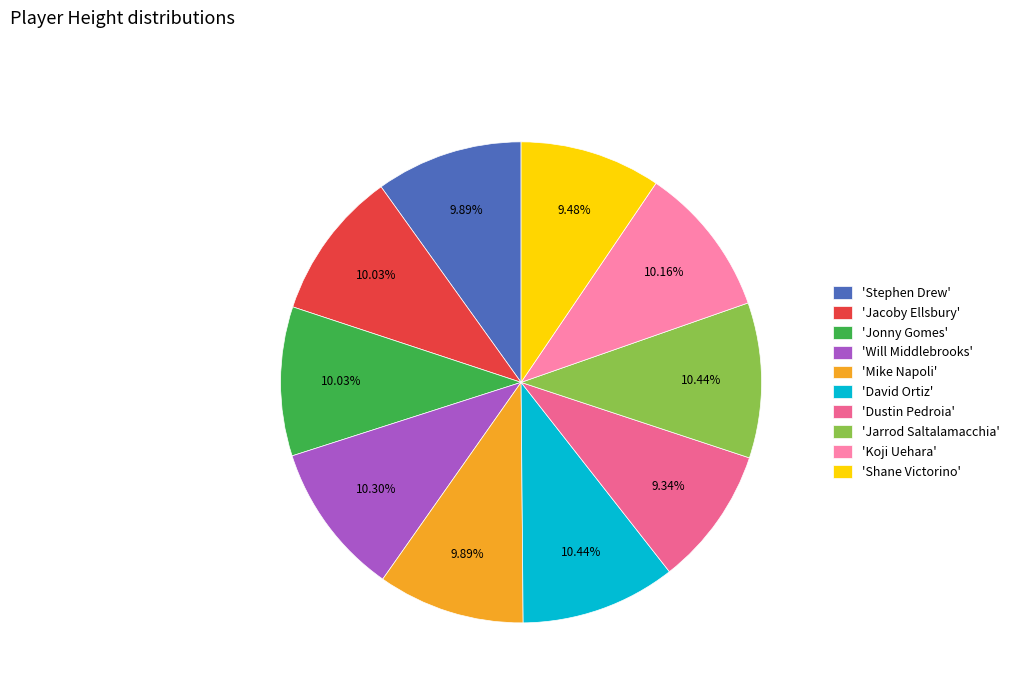

How many slices are in this pie chart?

10